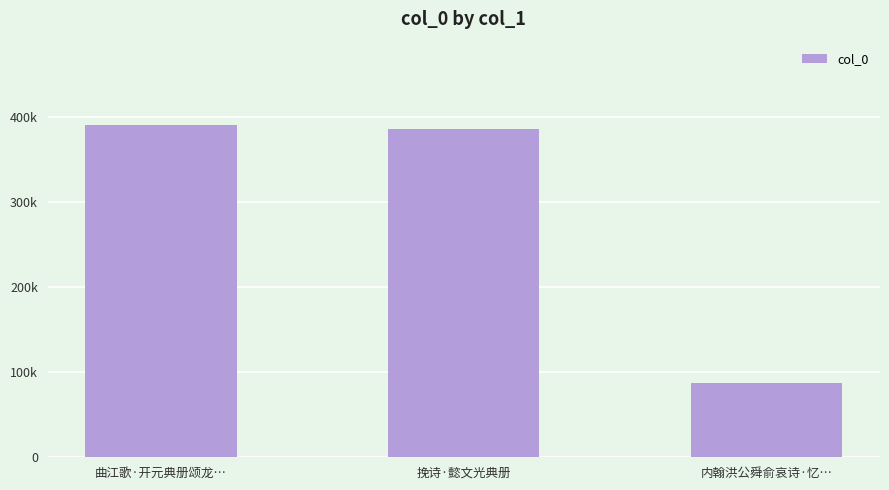

Does the chart contain any negative values?

No